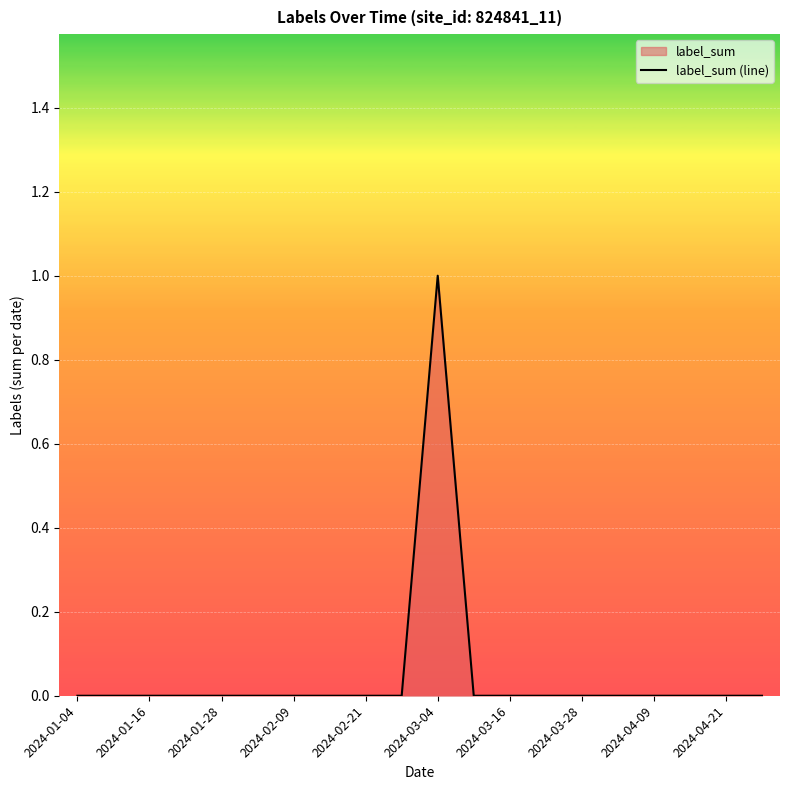

What is the greatest value displayed?

1